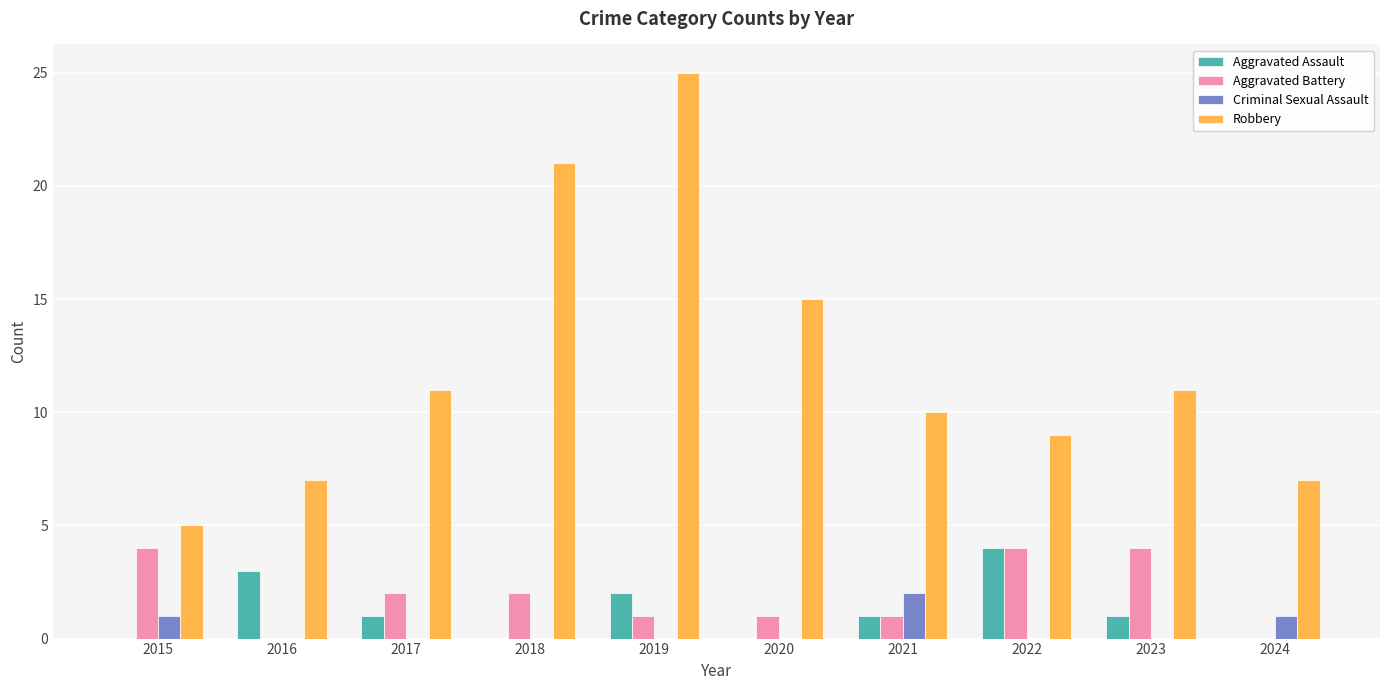

At which category is the sum across all series the highest?

2019